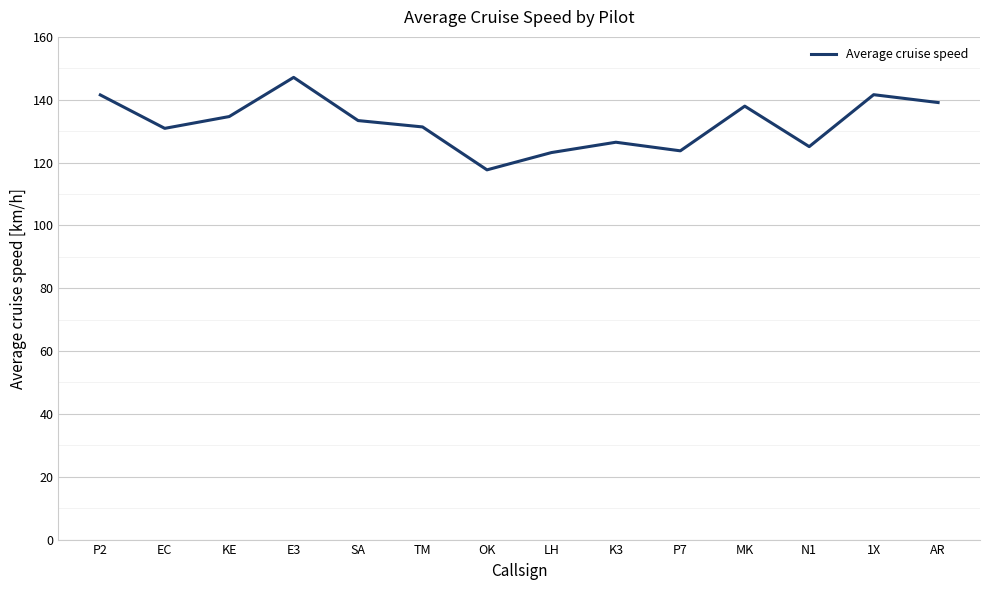

How many values exceed 133?

7